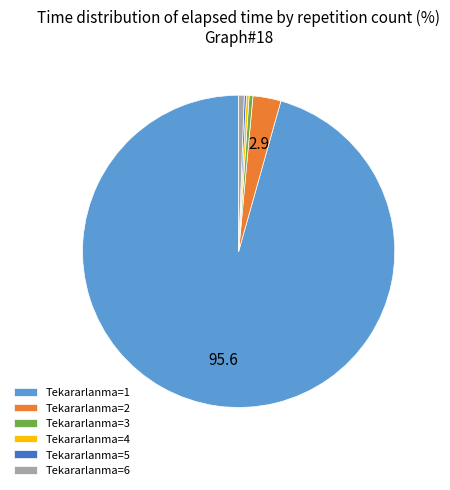

Which category has the biggest portion of the pie?

Tekararlanma=1